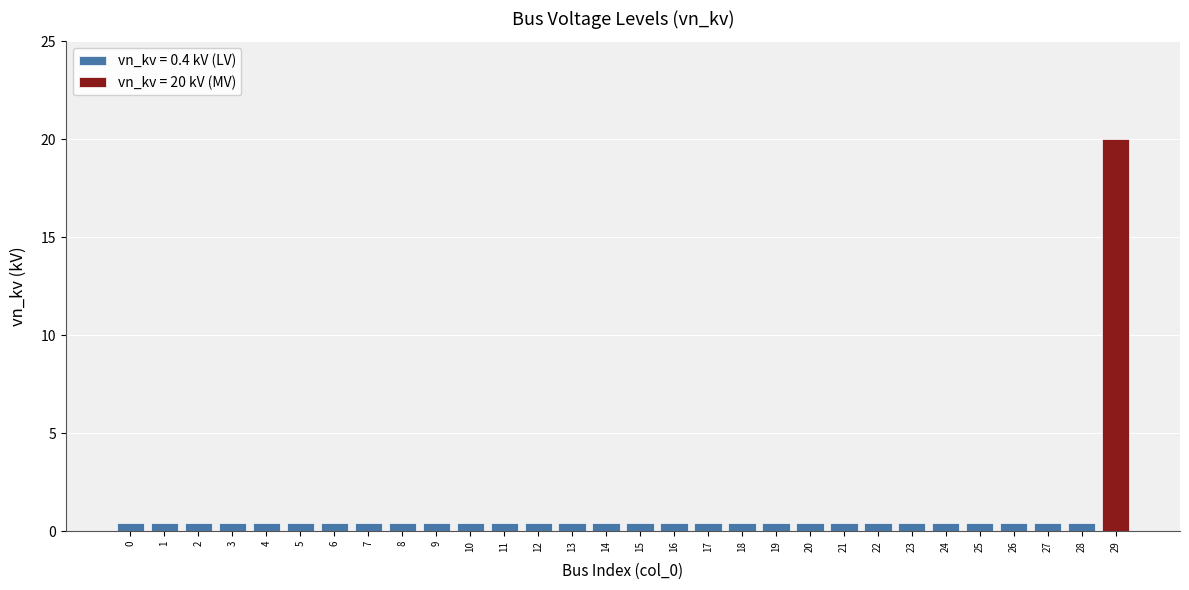

Which label corresponds to the largest value in the chart?

29